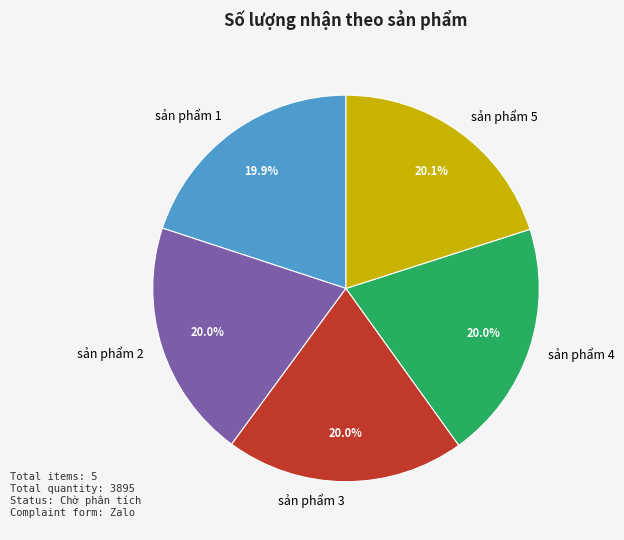

Approximately how many times larger is the value at sản phẩm 5 compared to sản phẩm 1?

1.0